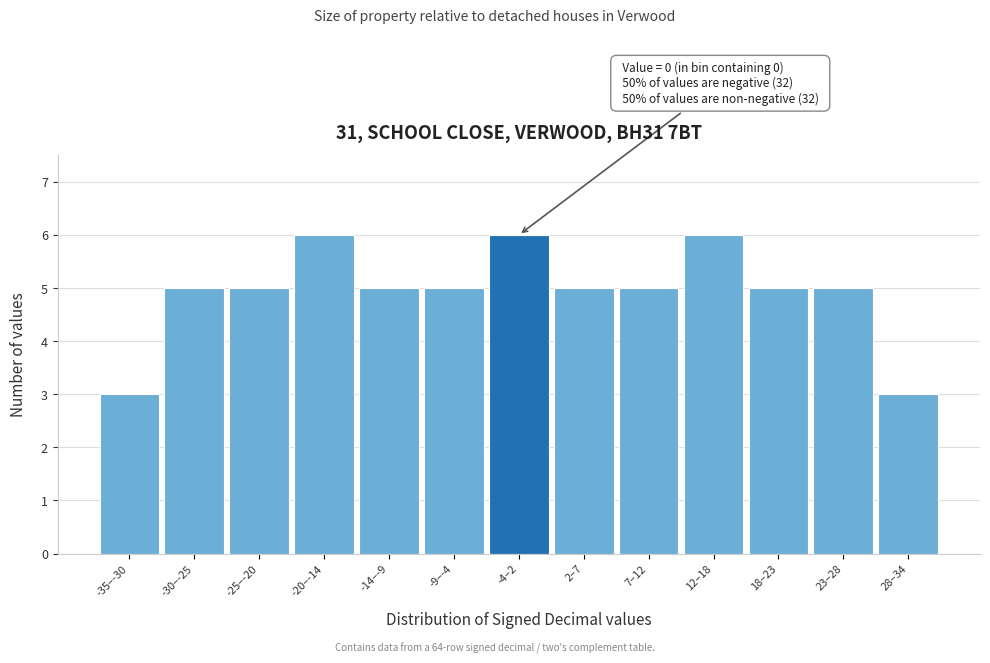

Reading right to left, list all the values displayed in this chart.

3	5	5	6	5	5	6	5	5	6	5	5	3